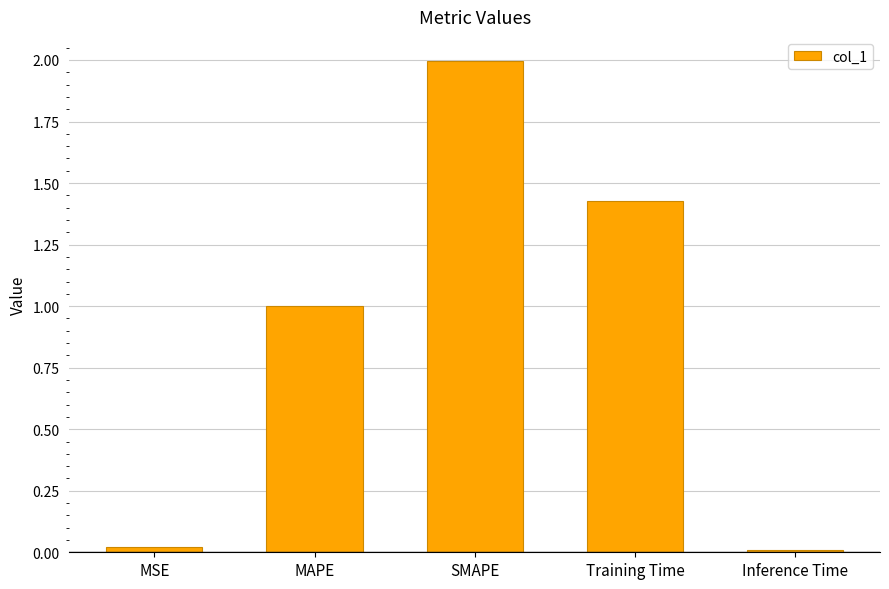

Between SMAPE and Training Time, which is larger?

SMAPE